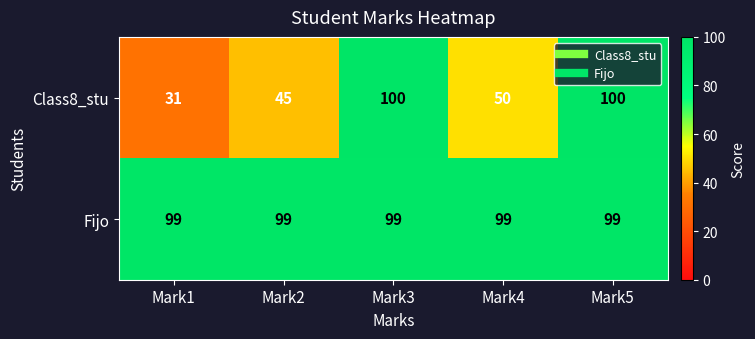

Reading left to right, list all the values displayed in this chart.

Class8_stu: 31	45	100	50	100
Fijo: 99	99	99	99	99